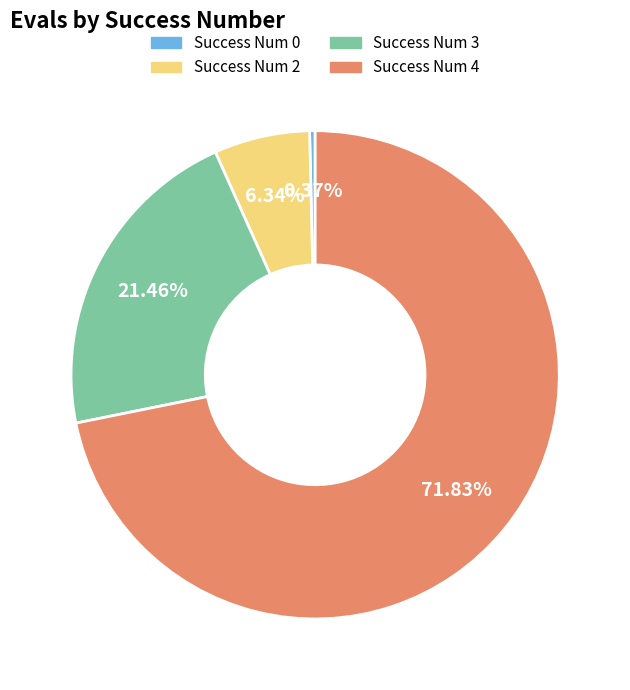

Is there any slice that represents more than half of the pie?

Yes